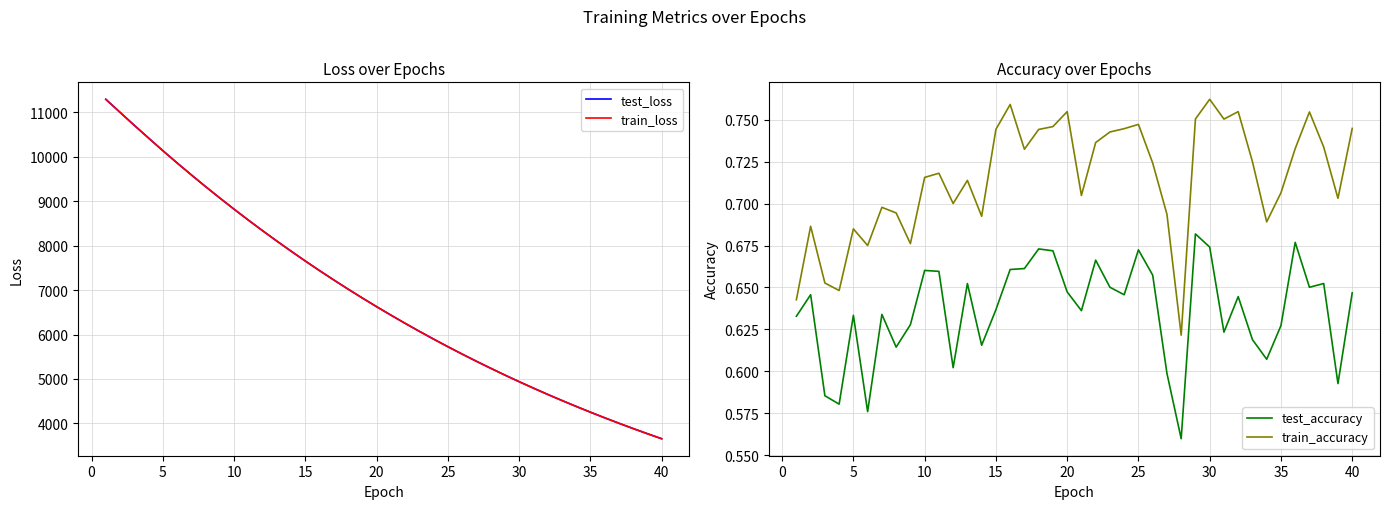

What is the minimum value for test_loss?

3655.3